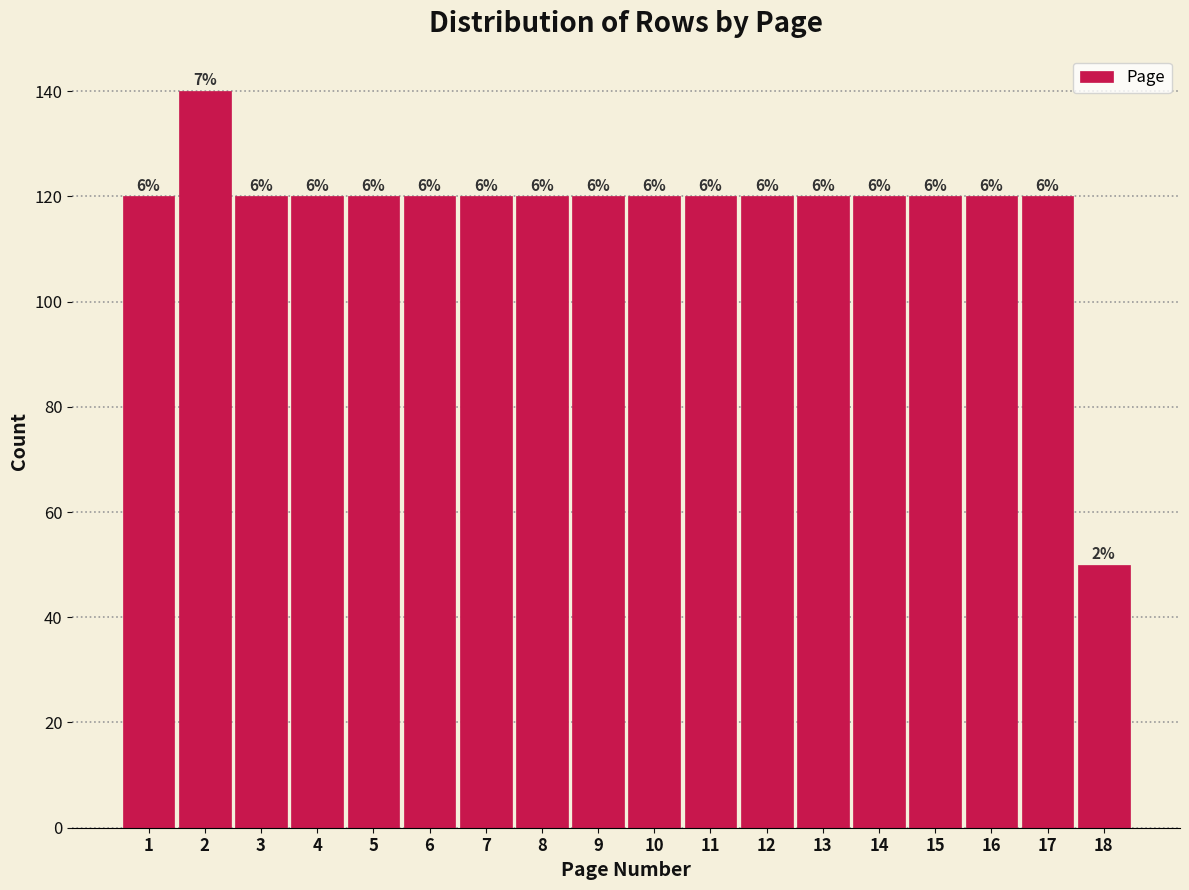

How many bars are there in total?

18